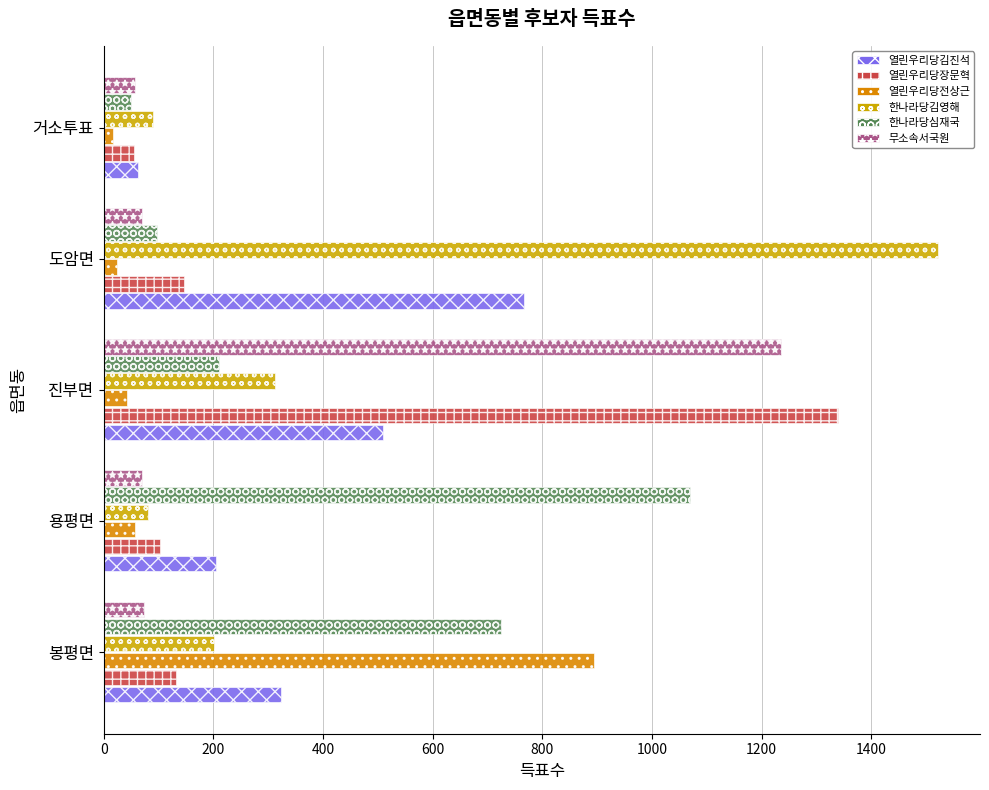

How many series are shown in this chart?

6